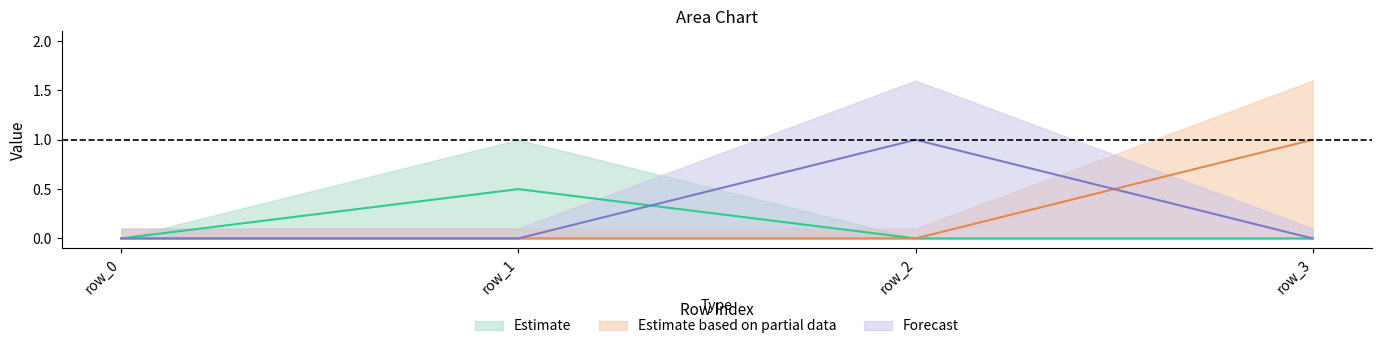

Does the chart display data point markers on the line(s)?

No